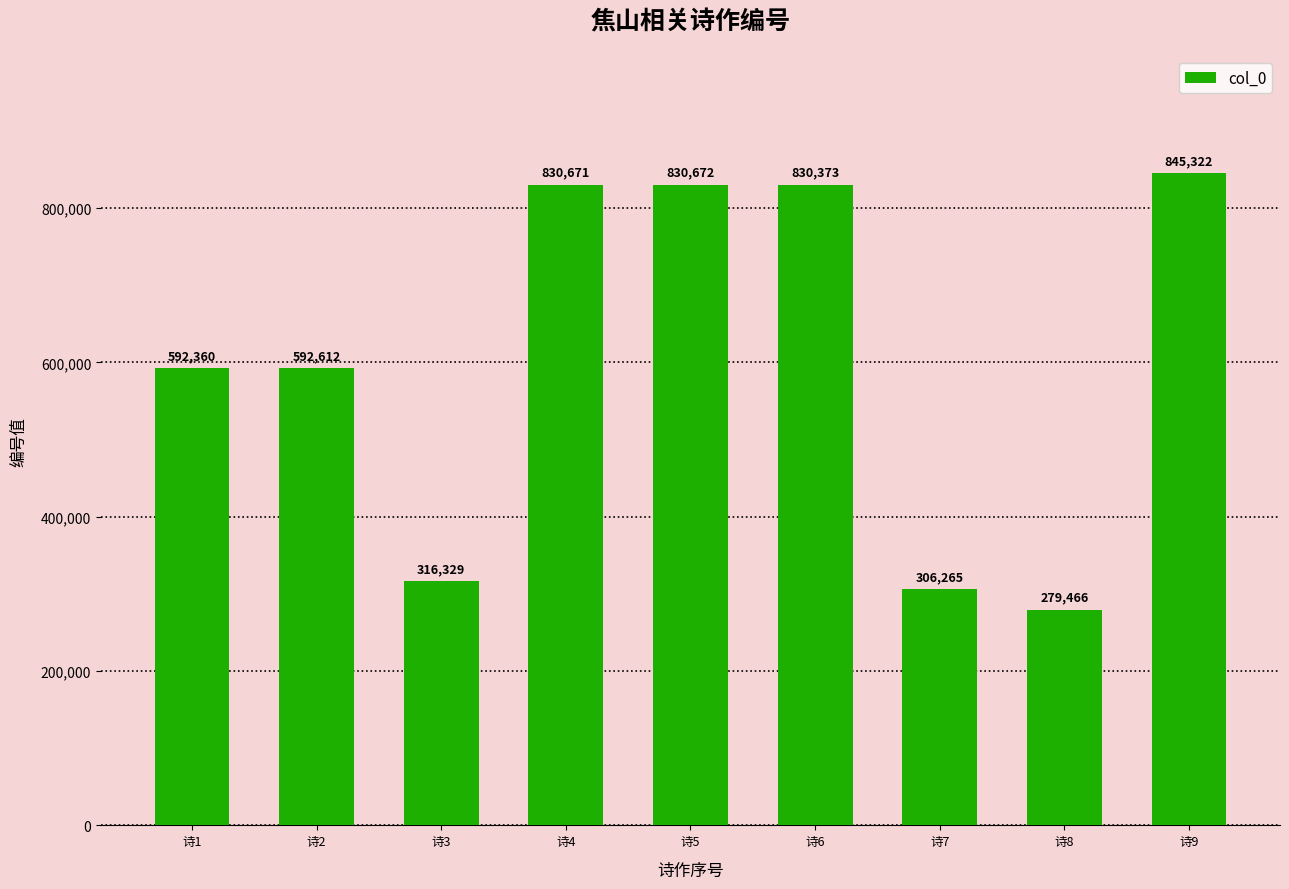

What is the value of the 3rd bar from the left?

316329